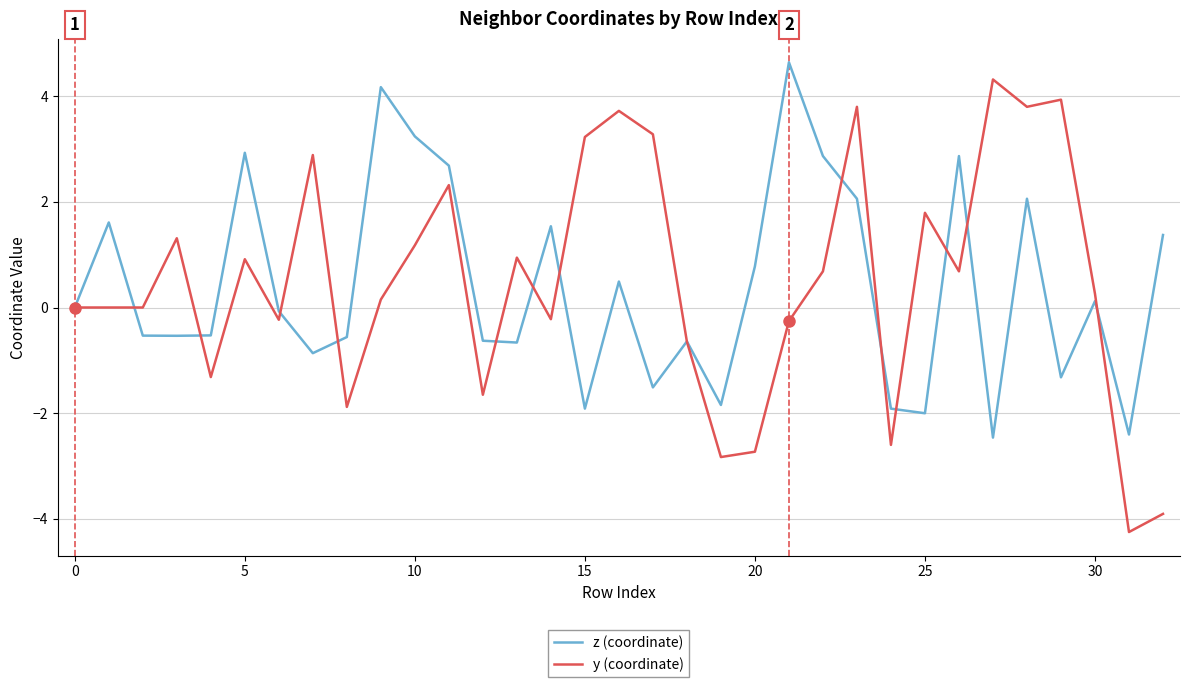

What is the greatest value displayed?

4.6